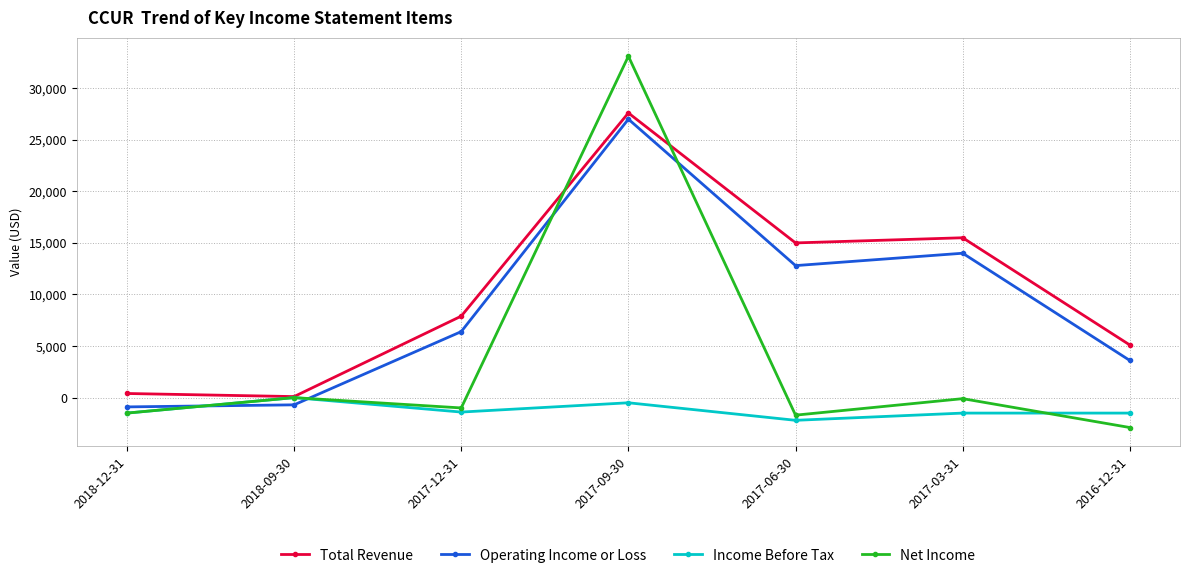

Where is the first local maximum for Total Revenue?

2017-09-30